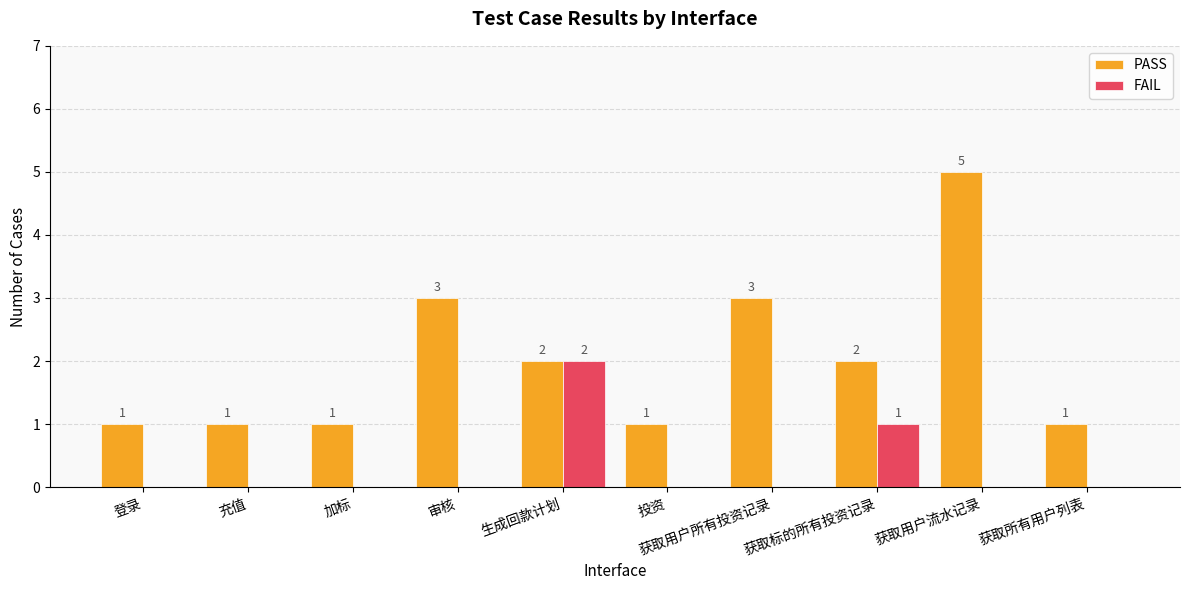

True or false: PASS has a value of 2 at 投资.

False